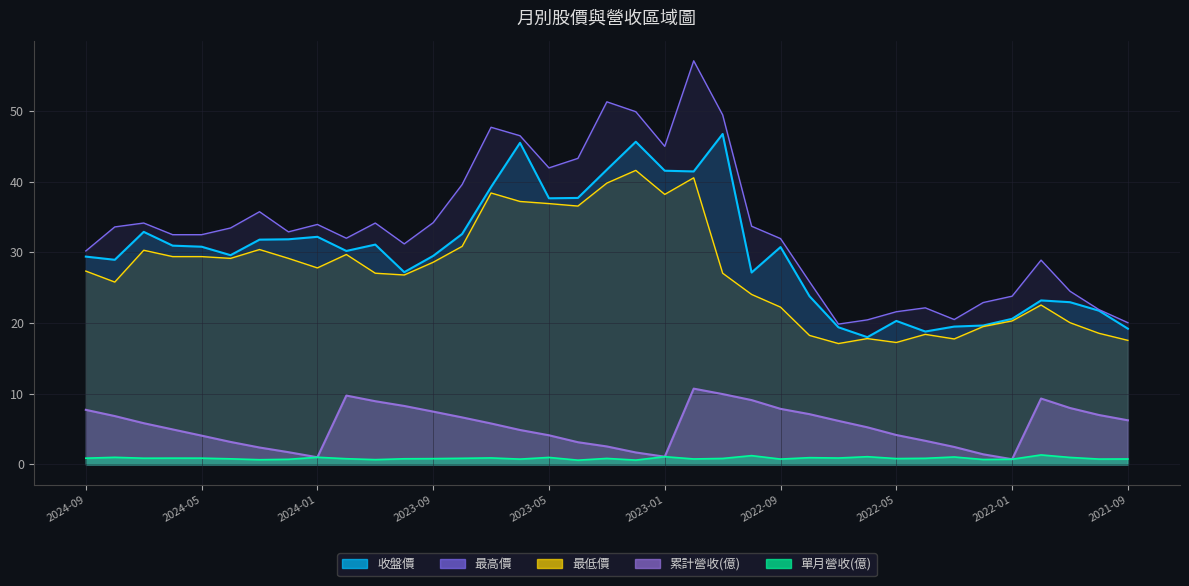

In 最低價, how many points are lower than both neighbors (excluding endpoints)?

9